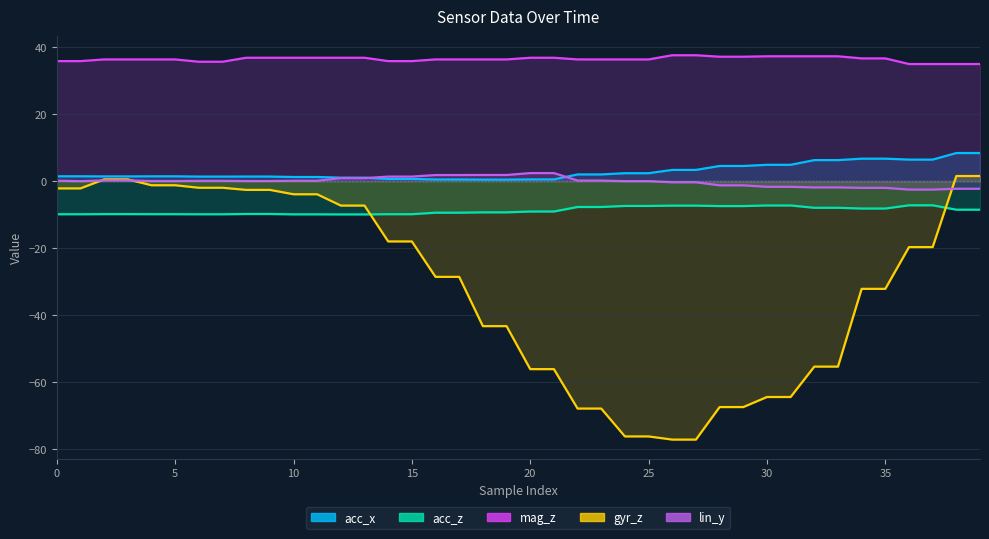

Where do lin_y and gyr_z first cross each other?

1 and 2